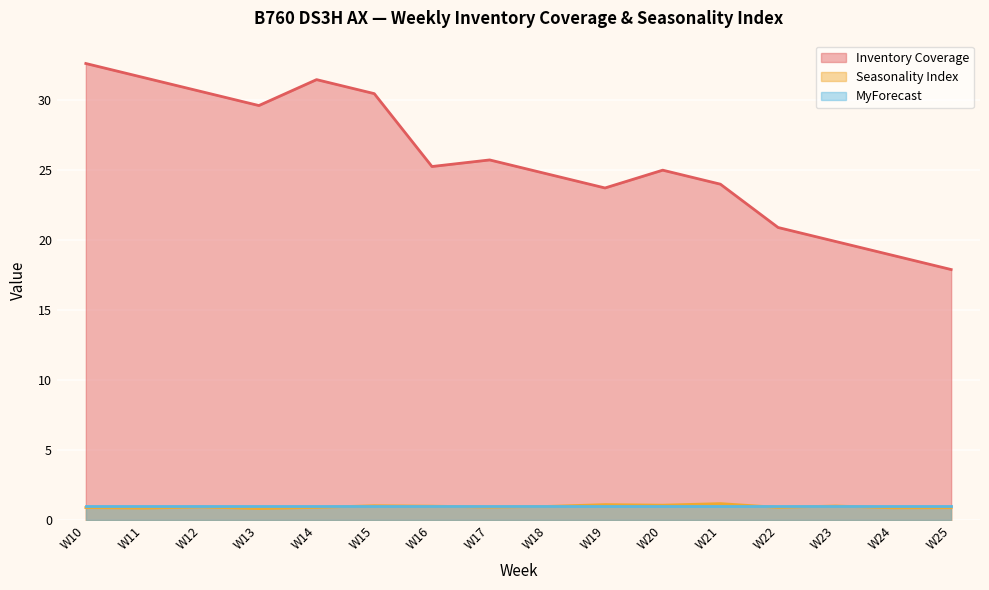

At which category does Seasonality Index reach its first local valley?

W11